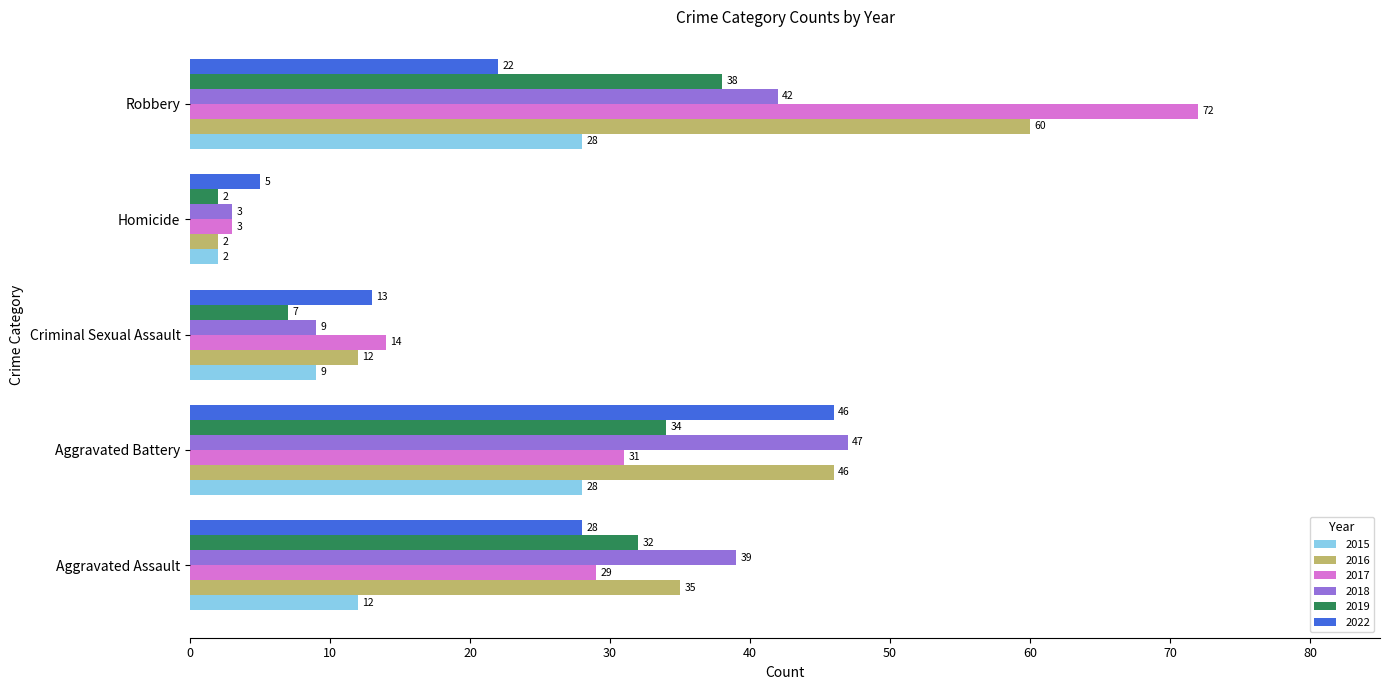

True or false: 2016 has a value of 2 at Homicide.

True